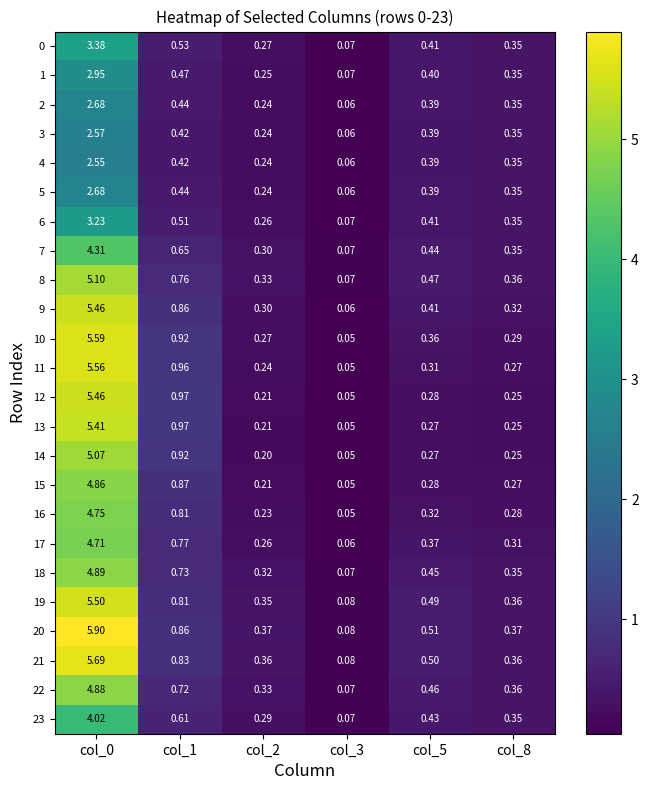

At which category is the sum across all series the highest?

col_0